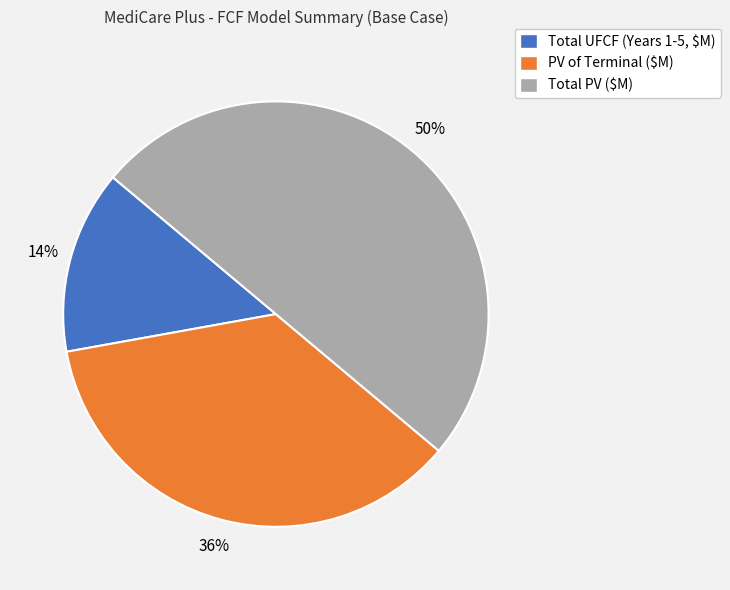

To the nearest percent, what is the average slice percentage?

33%